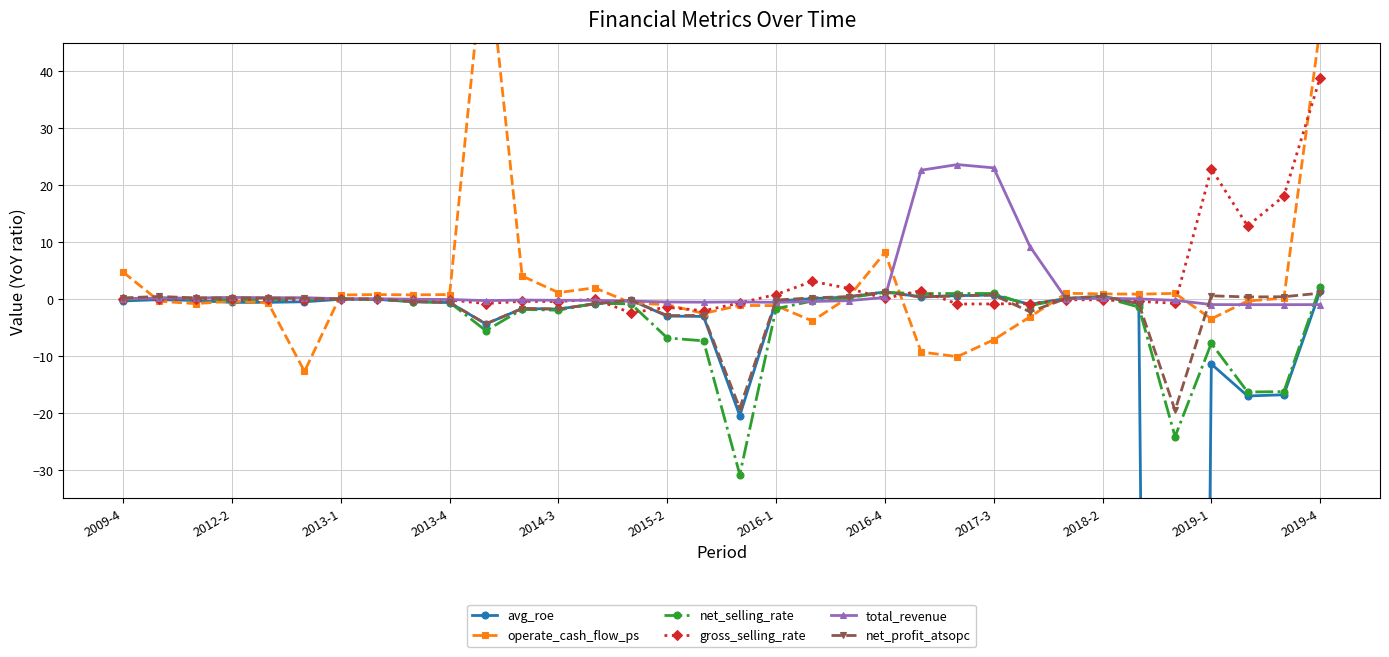

What is the total value across all series at 26?

1.3